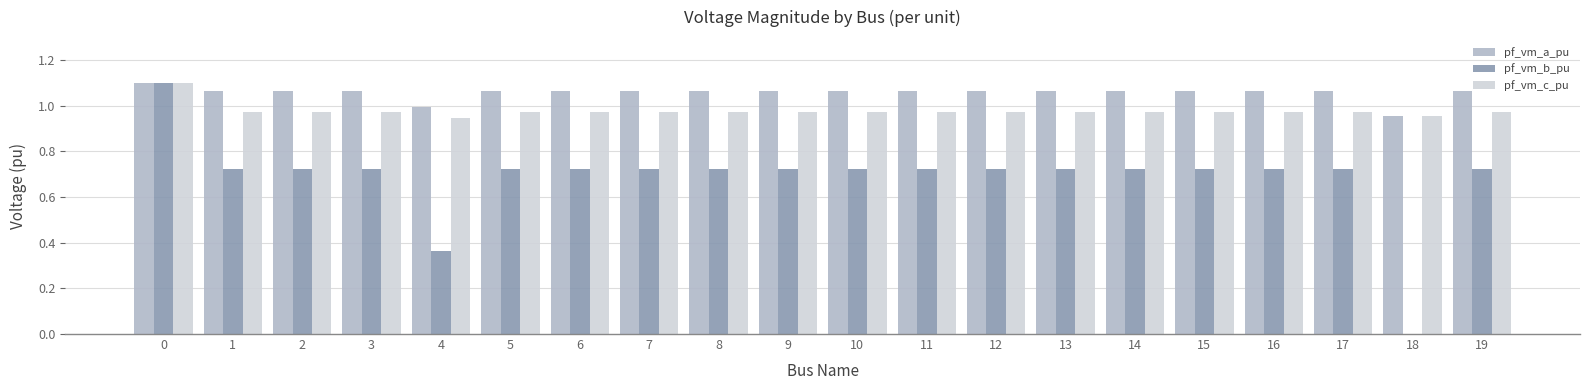

What is the sum of all pf_vm_b_pu values?

13.8